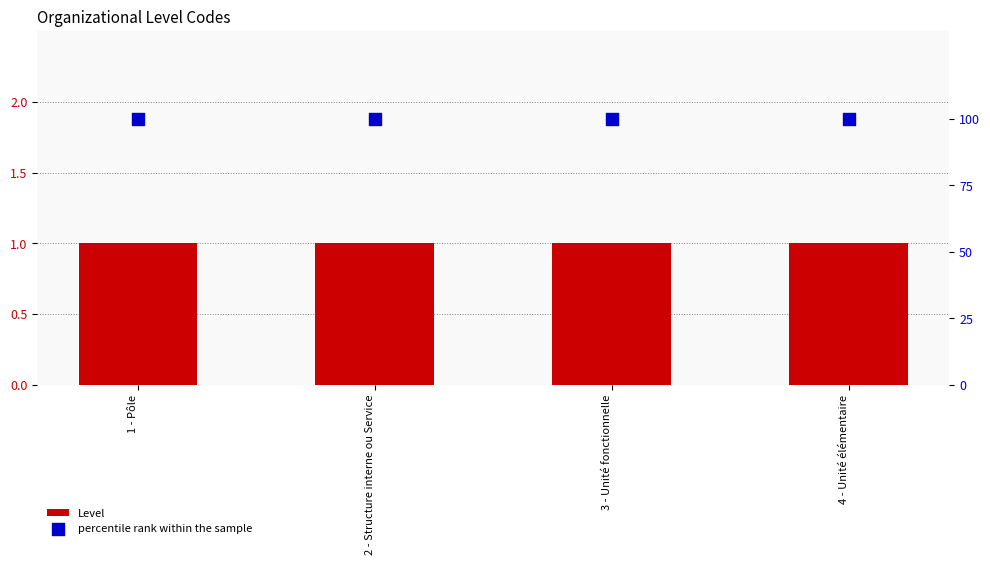

Which series has the largest total across all categories?

percentile rank within the sample